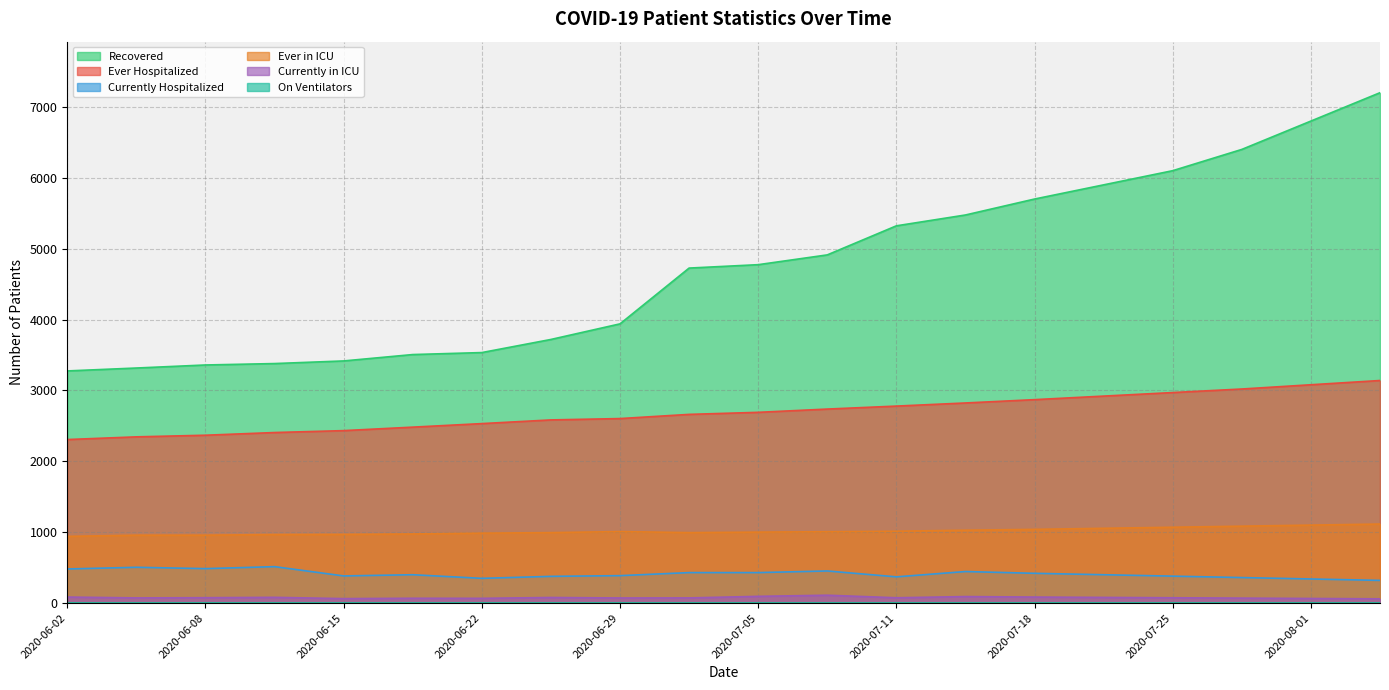

At which label does Currently Hospitalized reach its minimum?

2020-08-05